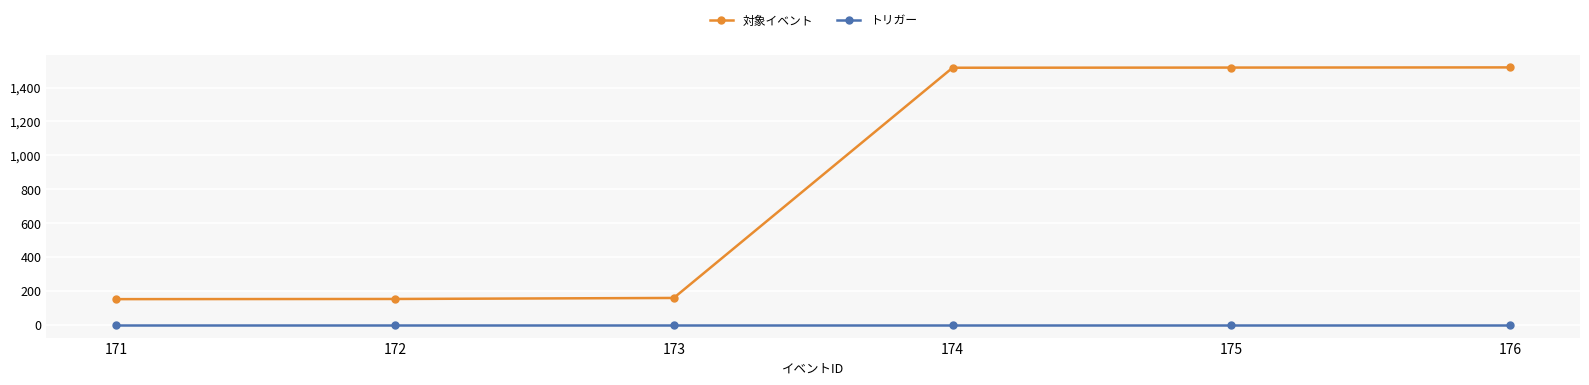

Does the chart have visible grid lines?

Yes